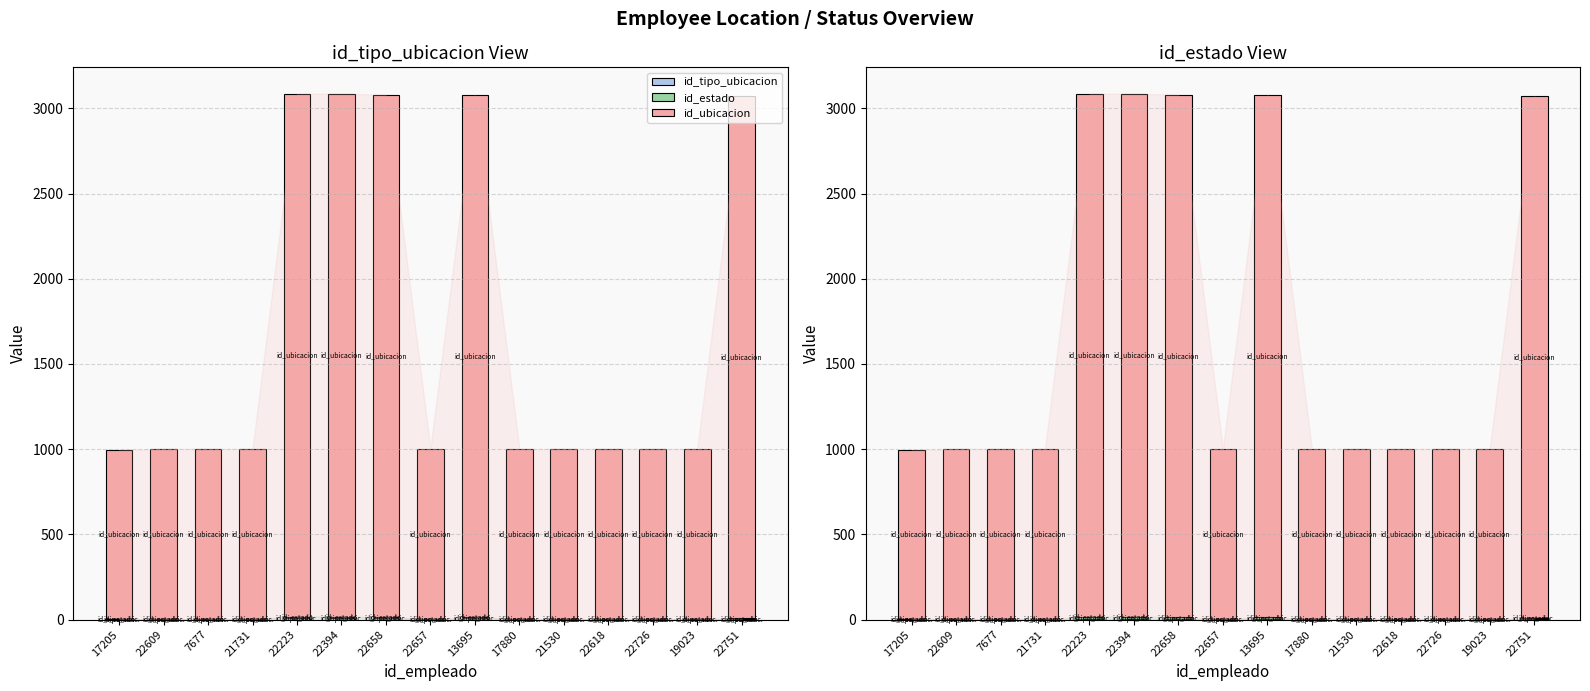

Which category has the highest value in the id_ubicacion series?

22223